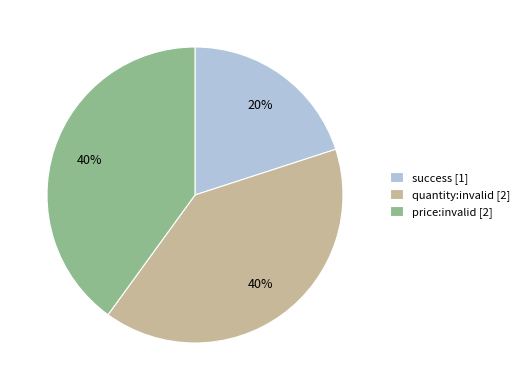

What is the ratio of the value at quantity:invalid [2] to the value at price:invalid [2]?

1.0